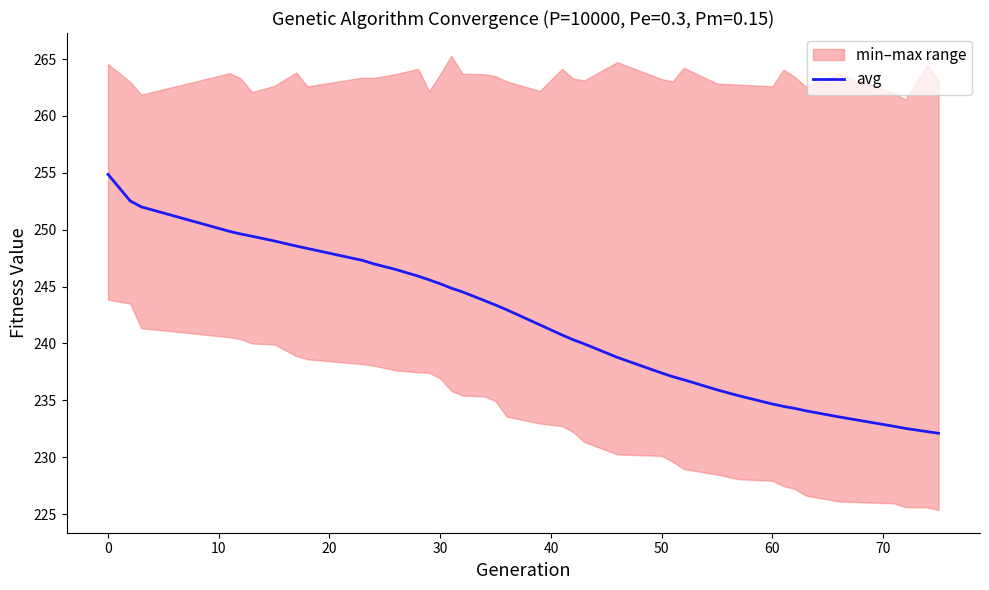

What is the highest value of the avg series?

254.9